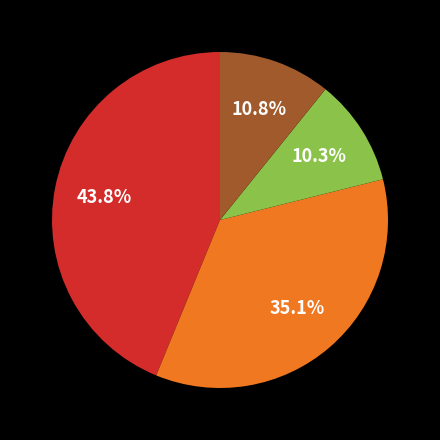

Count the number of slices in the pie.

4